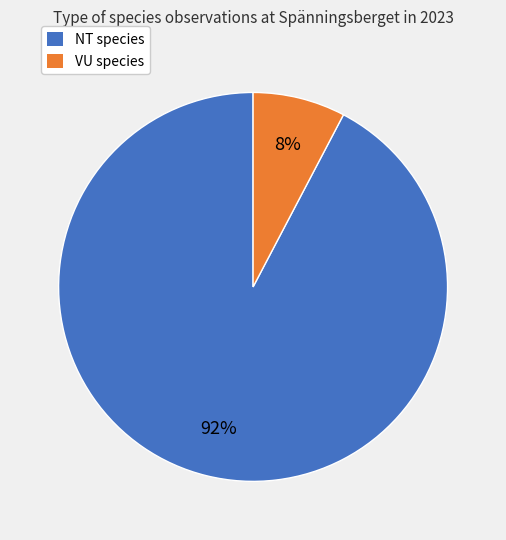

Is there any slice that represents more than half of the pie?

Yes